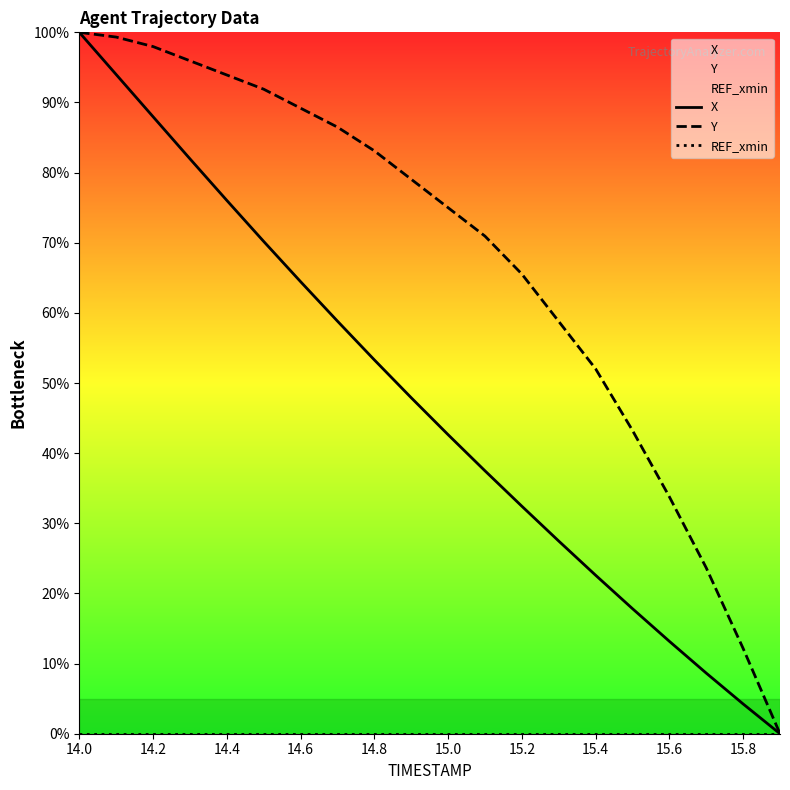

At how many categories does at least one series exceed 64?

13